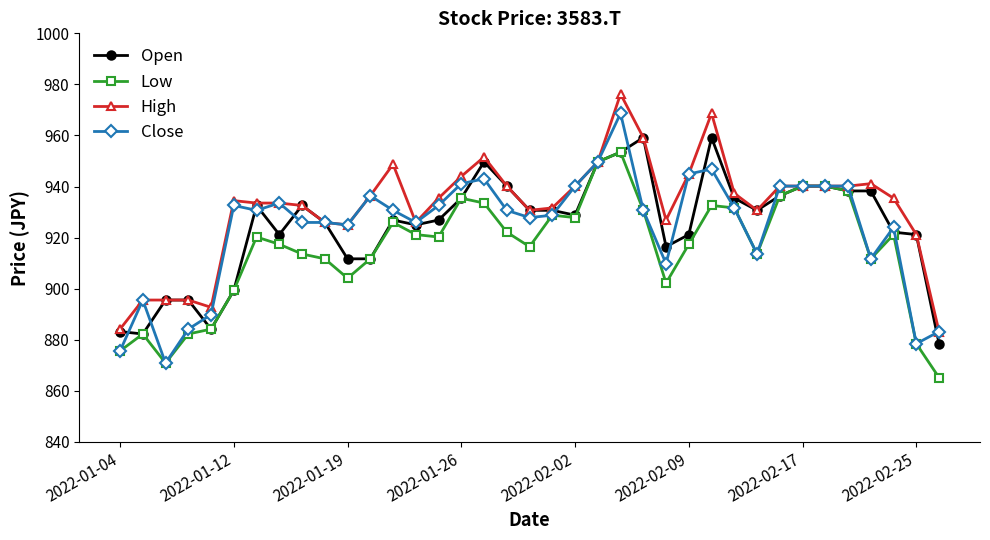

True or false: Close has more than 2 interior local peaks.

True